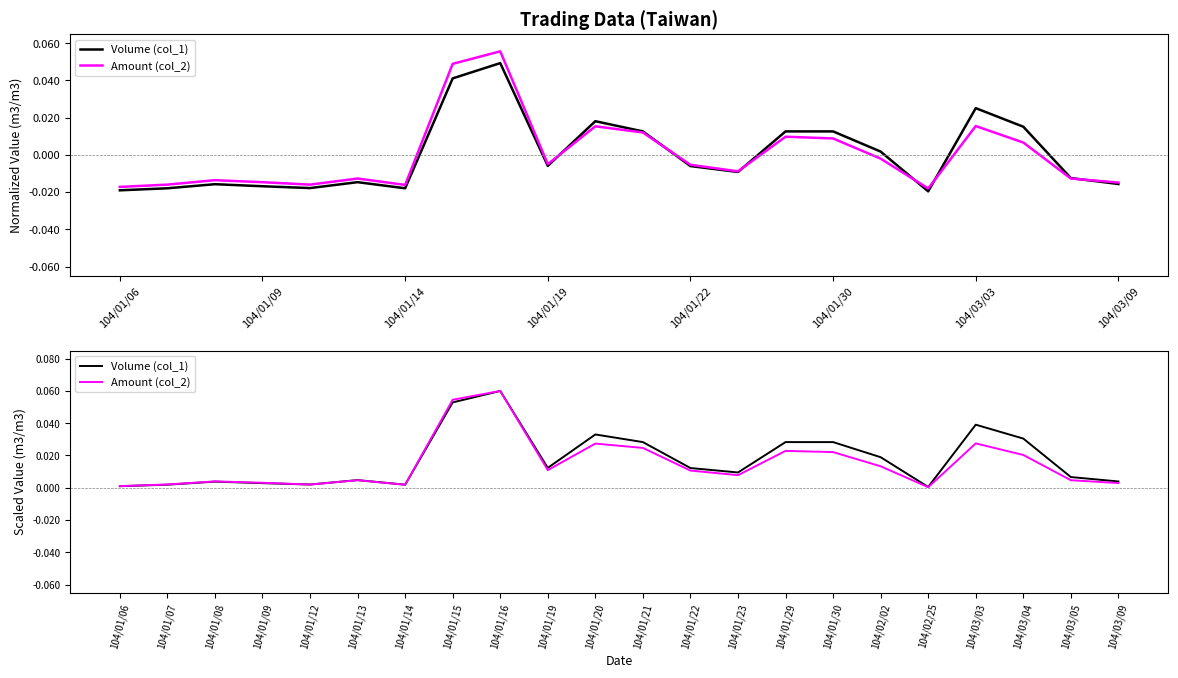

What is the sum of all Volume (col_1) values?

0.4